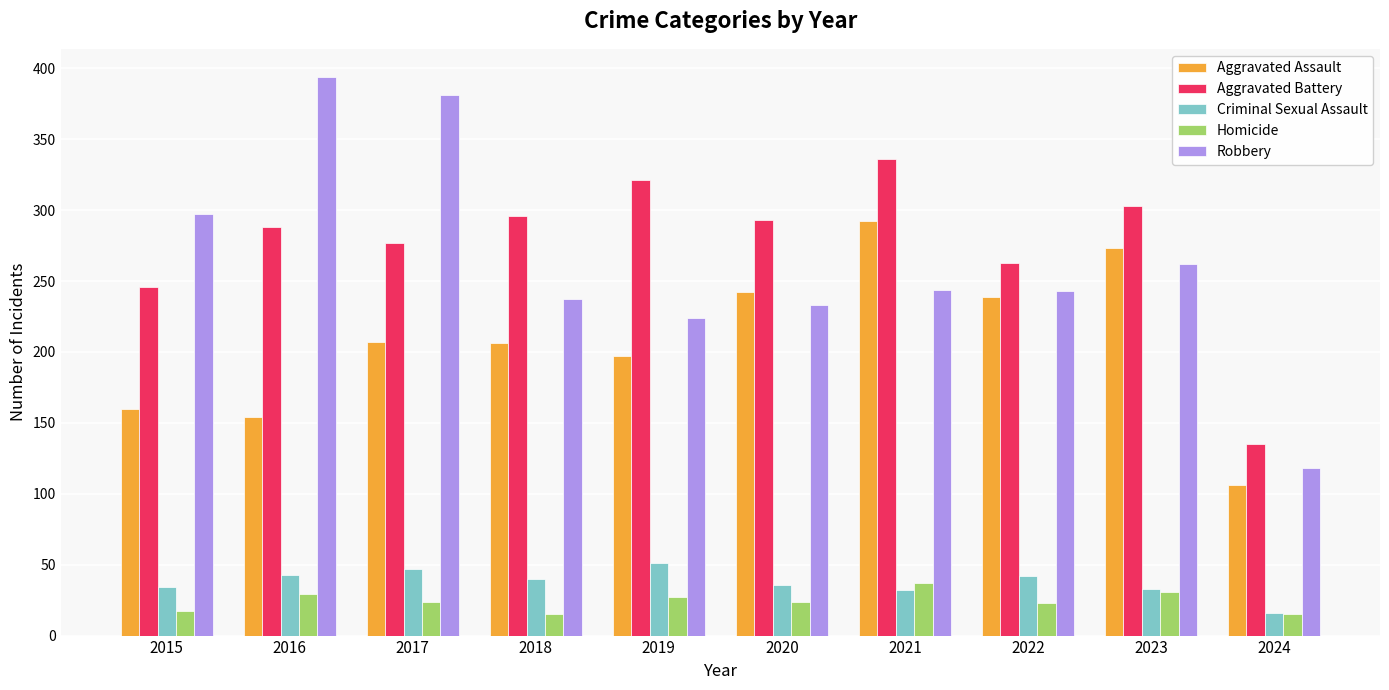

What is the difference between the highest and lowest values at 2022?

240